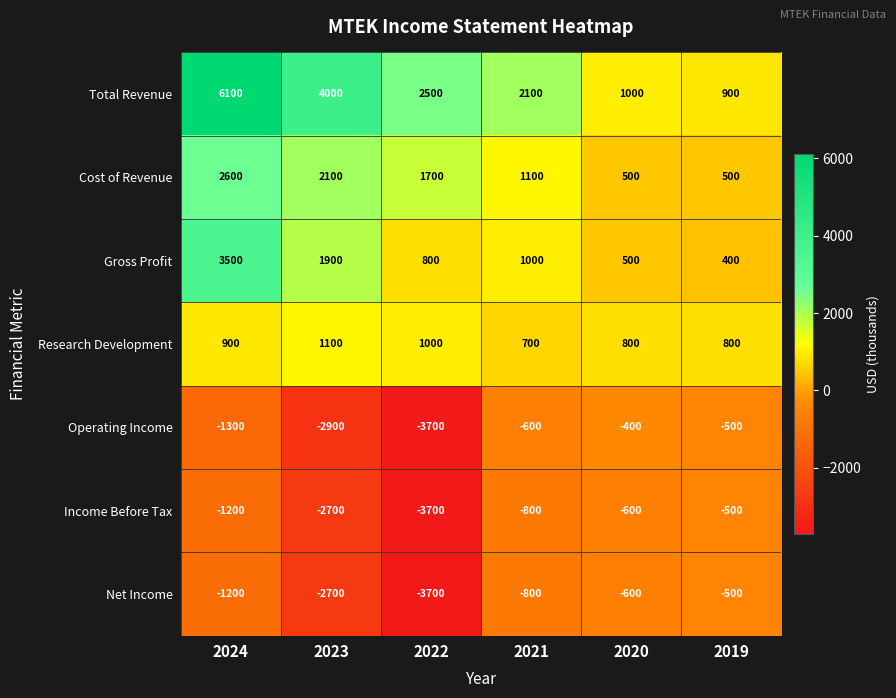

Is it true that Operating Income equals -888 at 2021?

False